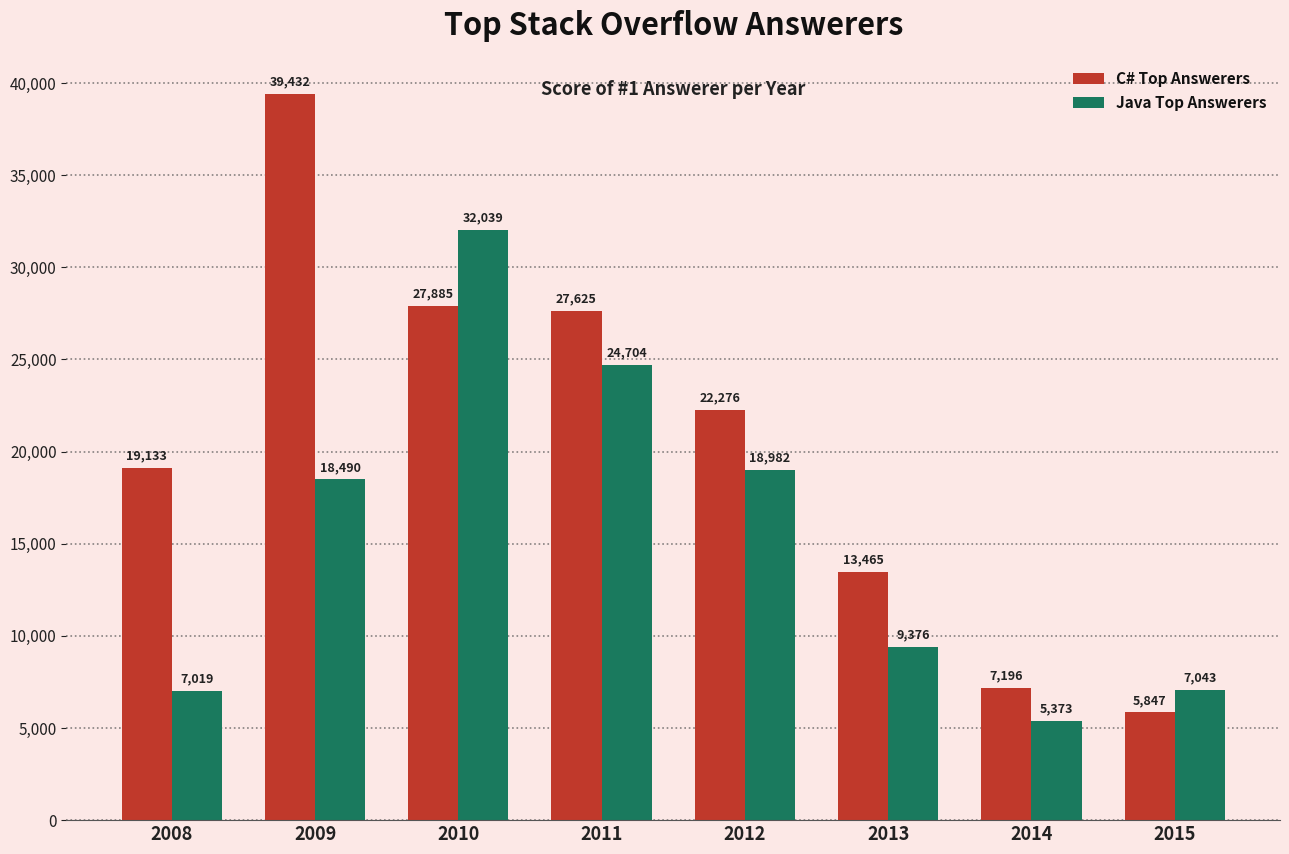

How many groups of bars are there?

8